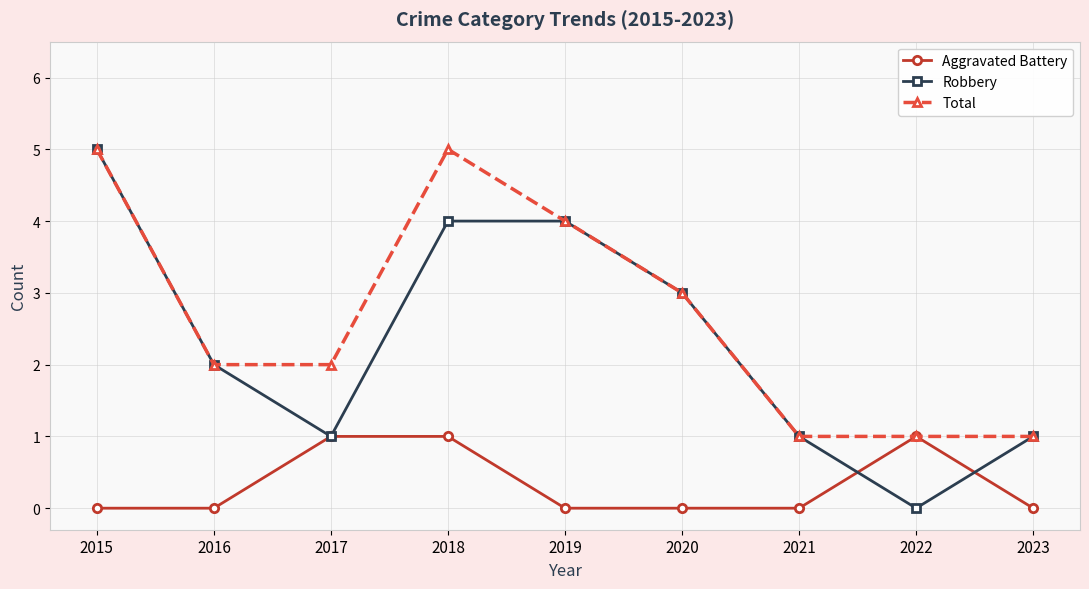

What are all the series names shown in the legend?

Aggravated Battery, Robbery, Total